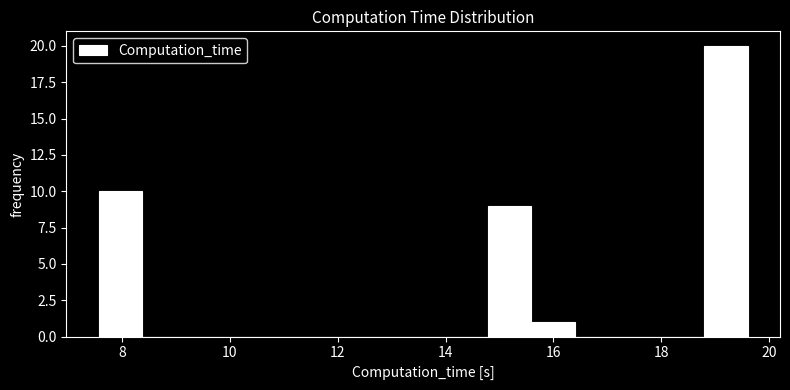

Reading left to right, list every bar in this chart as the range it spans on the x-axis followed by its height. Neither the bar edges nor the heights are printed on the chart, so give them approximately, as read against the axes.

7.6 to 8.4: 10
8.4 to 9.2: 0
9.2 to 10.0: 0
10.0 to 10.8: 0
10.8 to 11.6: 0
11.6 to 12.4: 0
12.4 to 13.2: 0
13.2 to 14.0: 0
14.0 to 14.8: 0
14.8 to 15.6: 9
15.6 to 16.4: 1
16.4 to 17.2: 0
17.2 to 18.0: 0
18.0 to 18.8: 0
18.8 to 19.6: 20